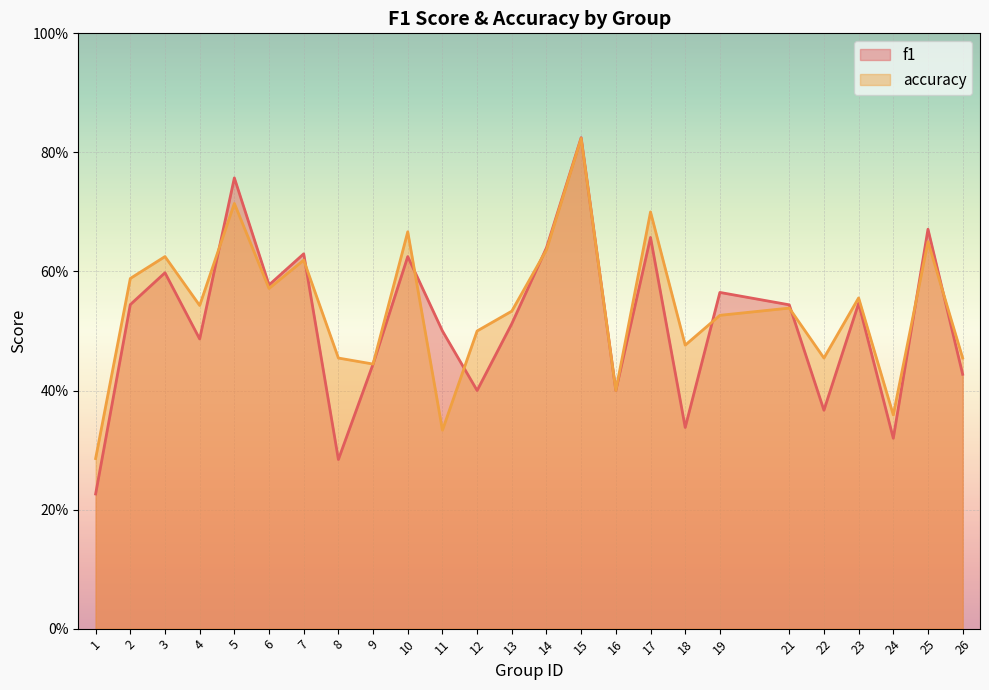

True or false: f1 and accuracy cross at least once.

True